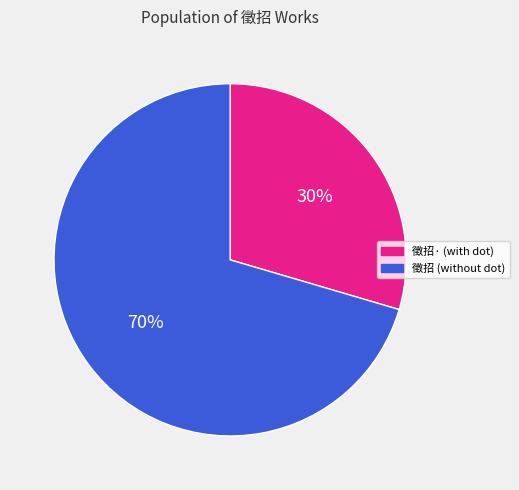

To the nearest percent, what is the average slice percentage?

50%